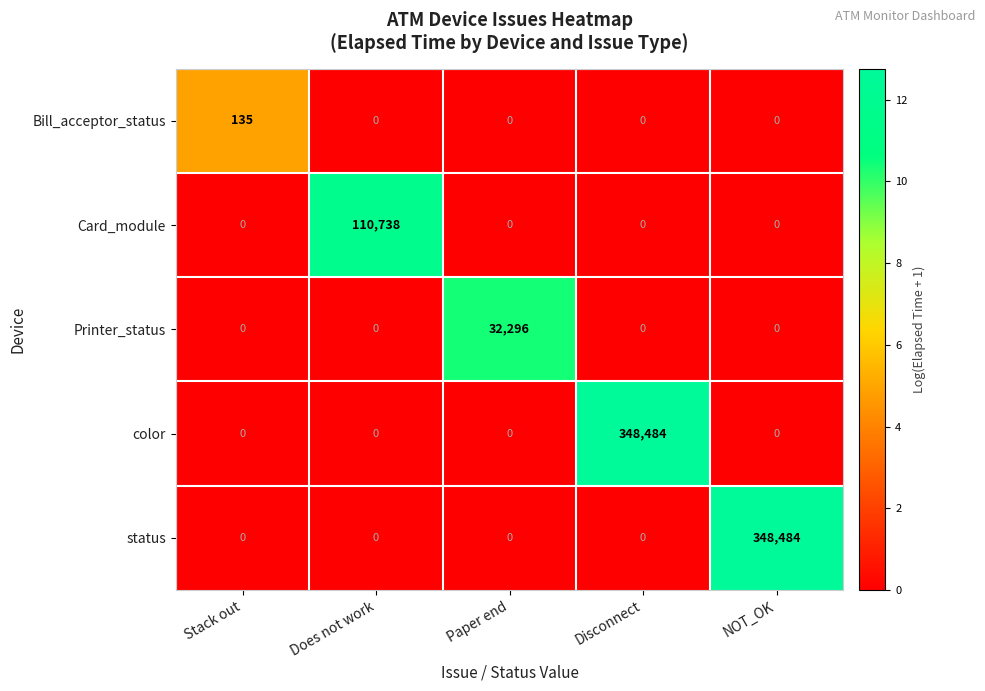

What is the difference between the highest and lowest values at Does not work?

110738